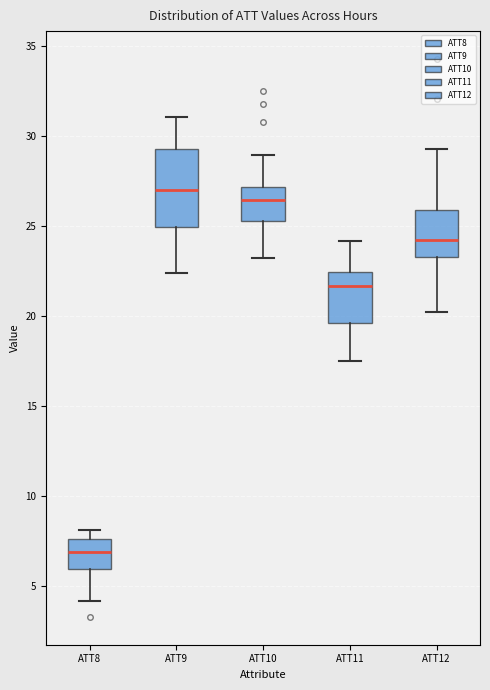

Reading left to right, read every box against the y-axis: the position of its median line, the range the box covers, and the ends of its whiskers. The values are not printed on the chart, so give them approximately, as read against the axis.

ATT8: median 7.0, box 6.0 to 7.5, whiskers 4.0 to 8.0
ATT9: median 27.0, box 25.0 to 29.0, whiskers 22.5 to 31.0
ATT10: median 26.5, box 25.0 to 27.0, whiskers 23.0 to 29.0
ATT11: median 21.5, box 19.5 to 22.5, whiskers 17.5 to 24.0
ATT12: median 24.0, box 23.5 to 26.0, whiskers 20.0 to 29.5